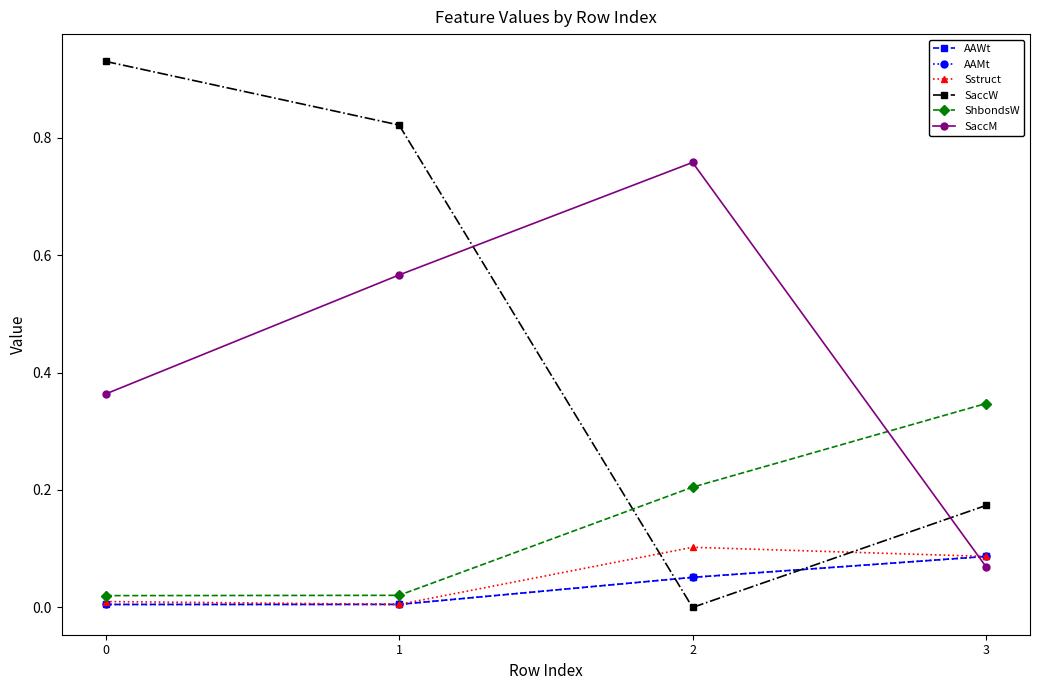

Is this an area chart (filled region under the line)?

No